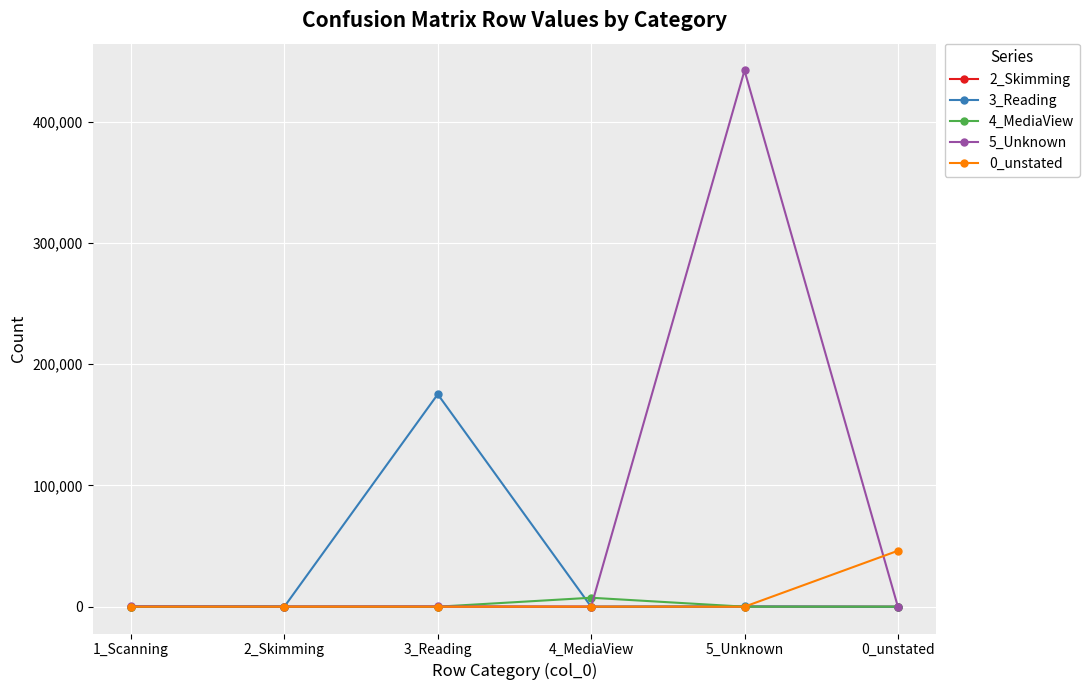

Does the chart display data point markers on the line(s)?

Yes